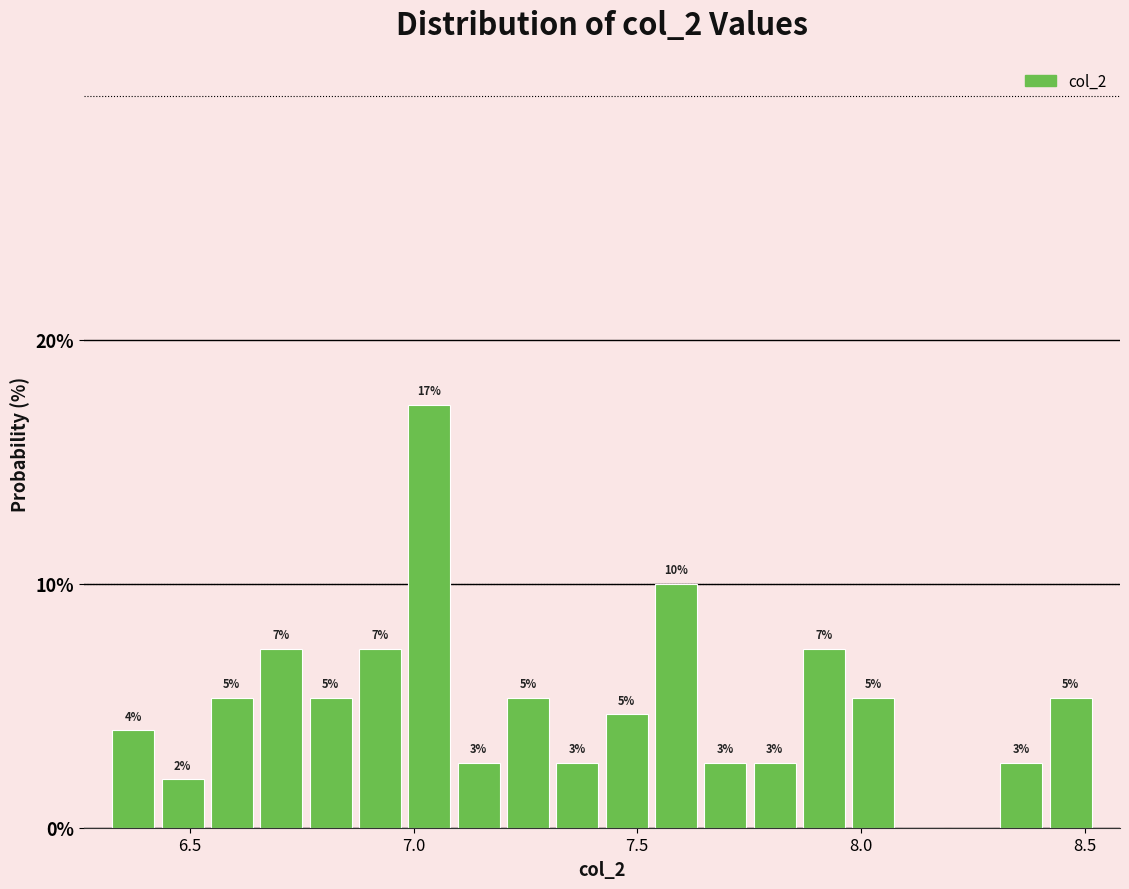

Around what value on the x-axis is the tallest bar? Give the approximate position of its centre, as read against the axis.

7.05